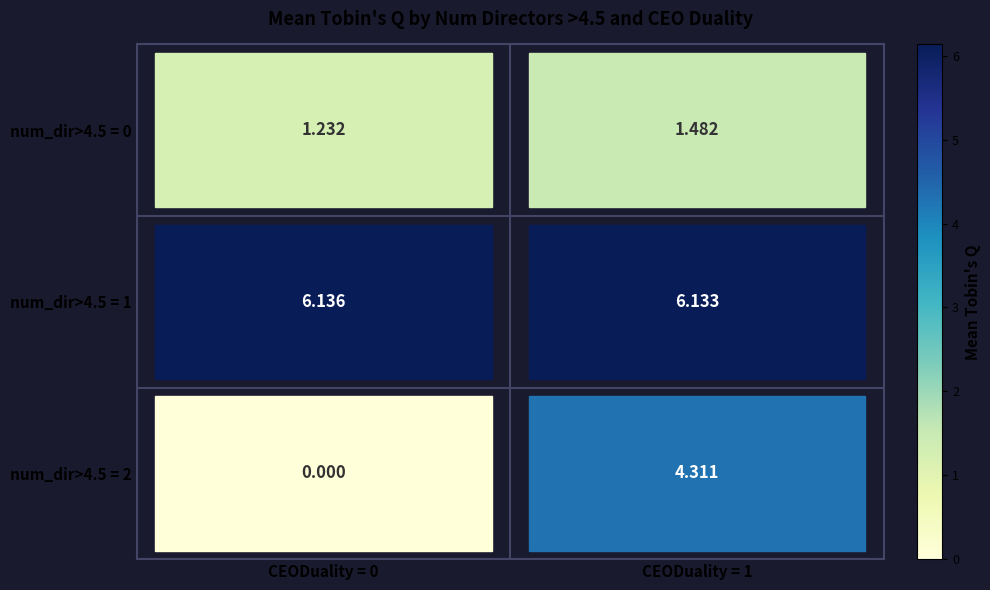

What is the average value of the num_dir>4.5 = 2 series?

2.2